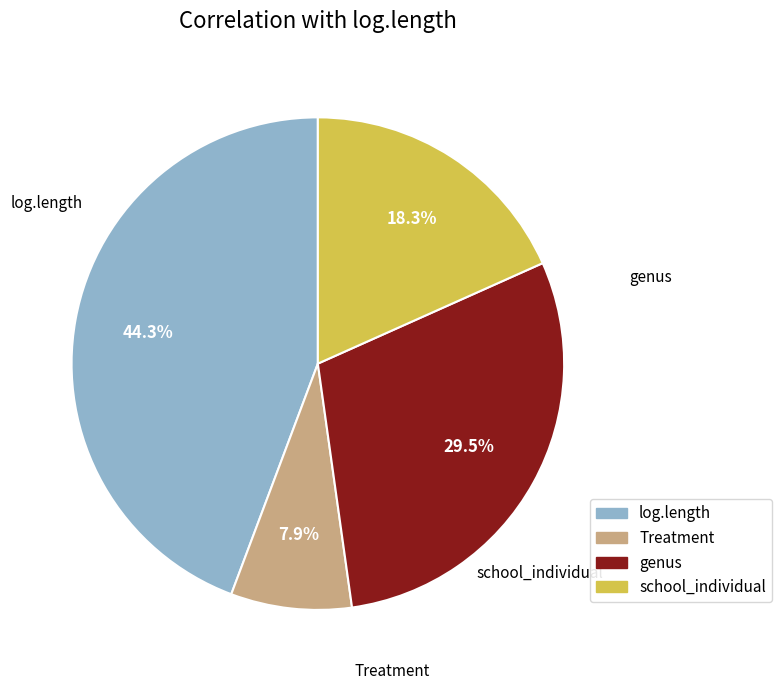

The log.length slice represents 51% of the pie. True or false?

False